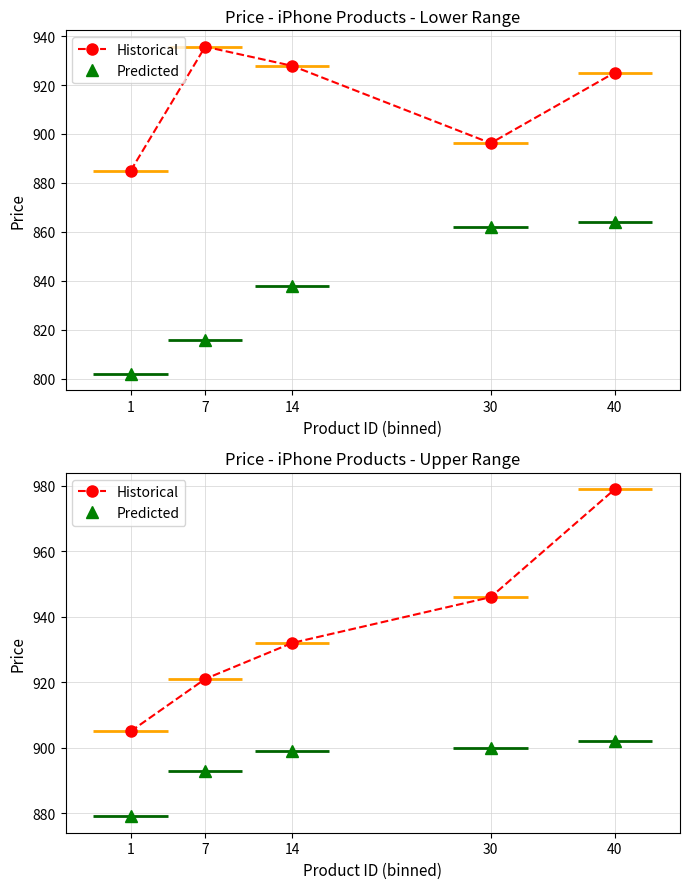

How many lines are shown in the chart?

2